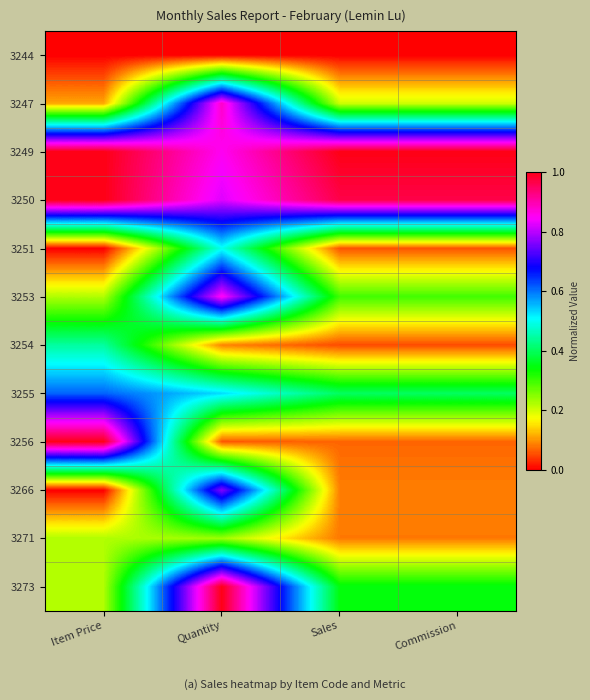

How many series are shown in this chart?

12